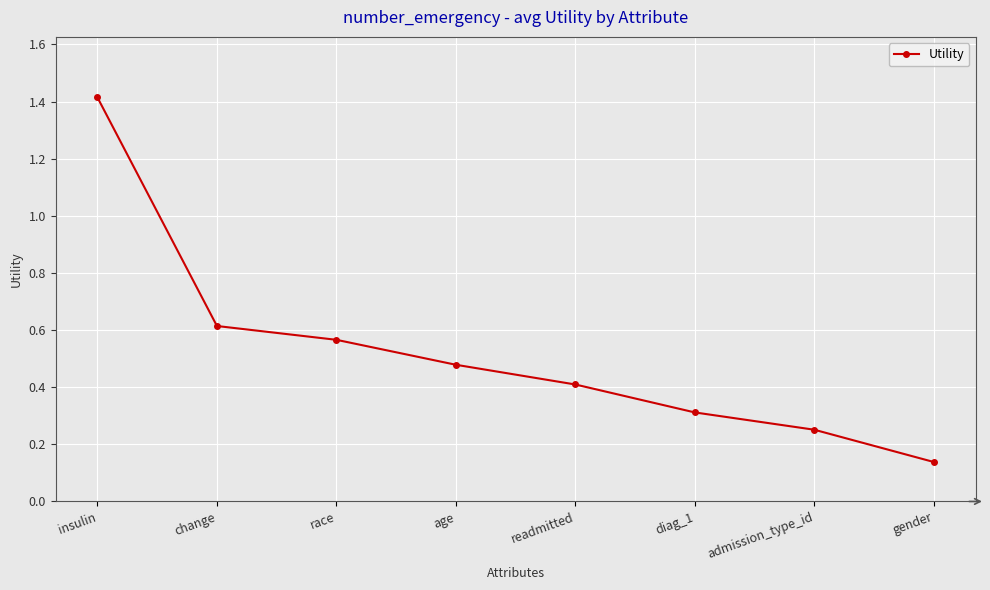

Is it true that the value at race is 0.6?

True